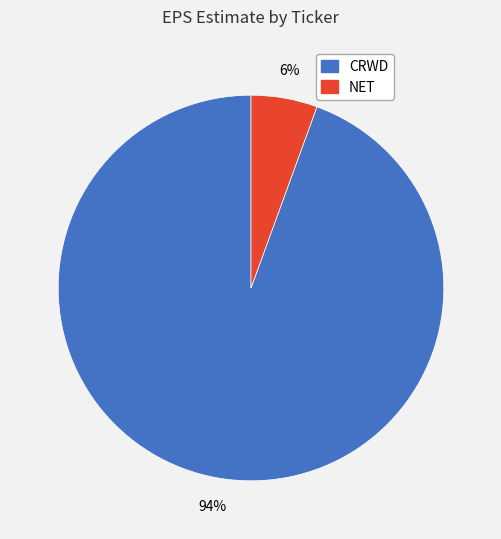

Count the number of slices in the pie.

2